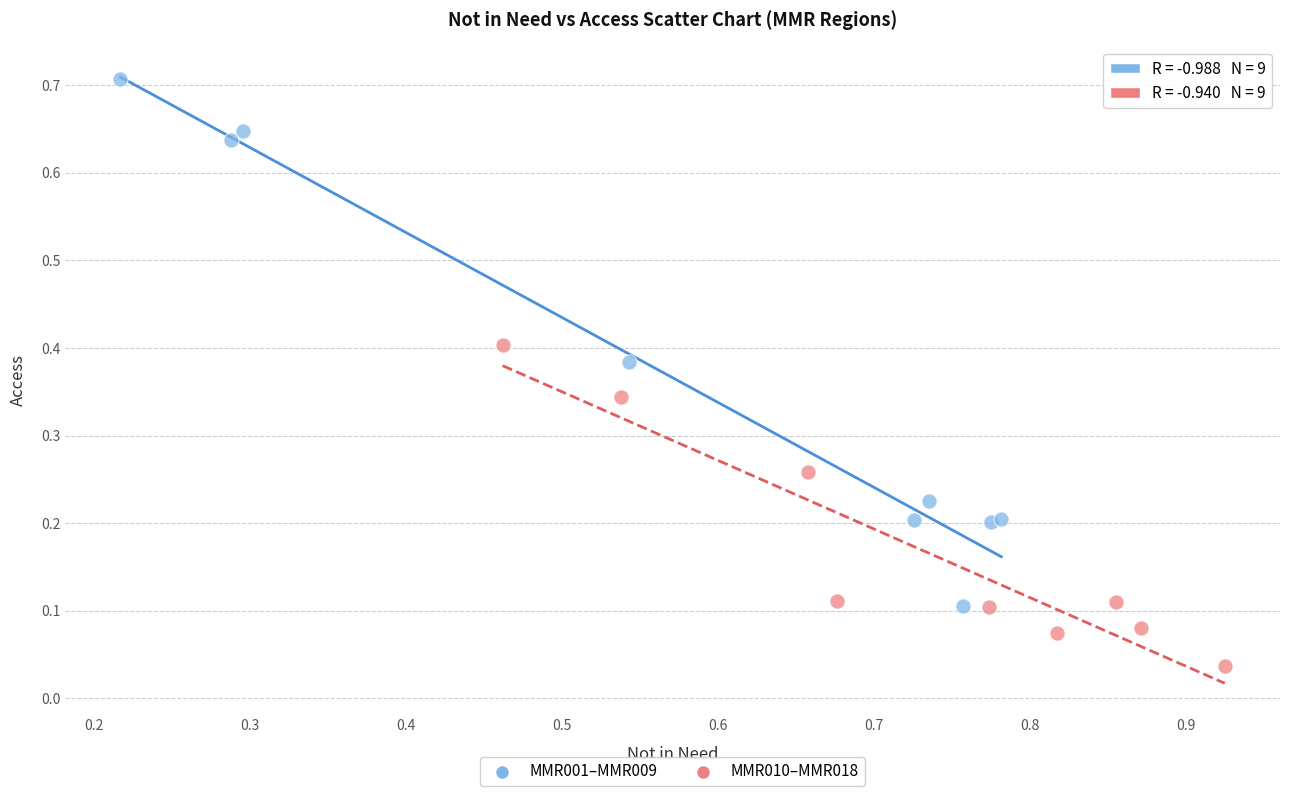

Which series contains the lowest Y value?

MMR010–MMR018